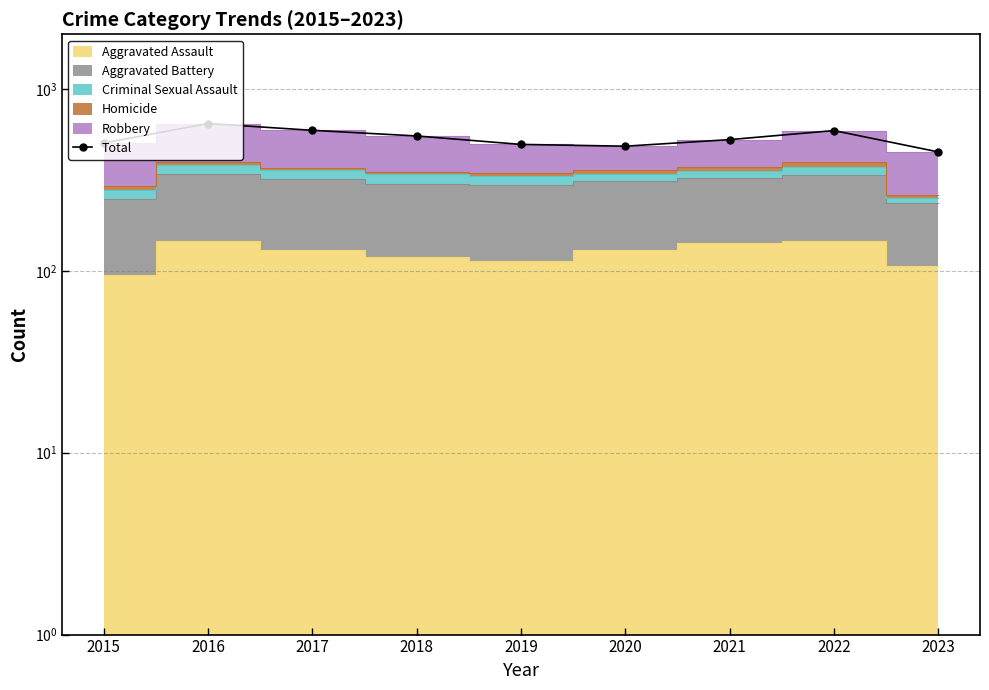

List the labels in order of value, smallest first.

2023, 2020, 2019, 2015, 2021, 2018, 2022, 2017, 2016